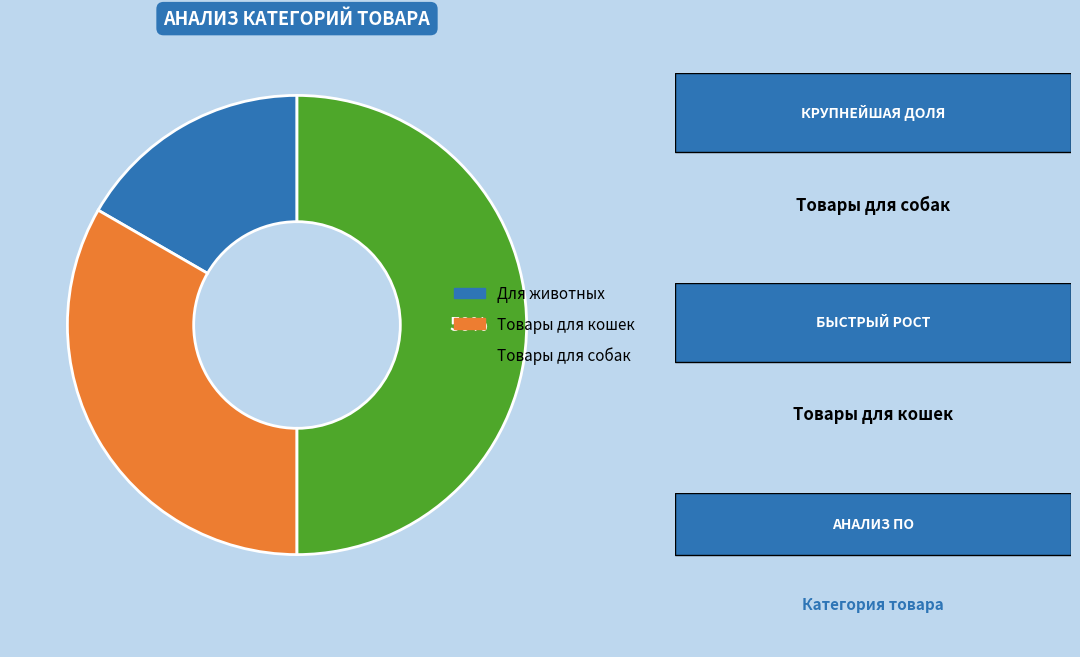

What is the smallest slice in the pie chart?

Для животных